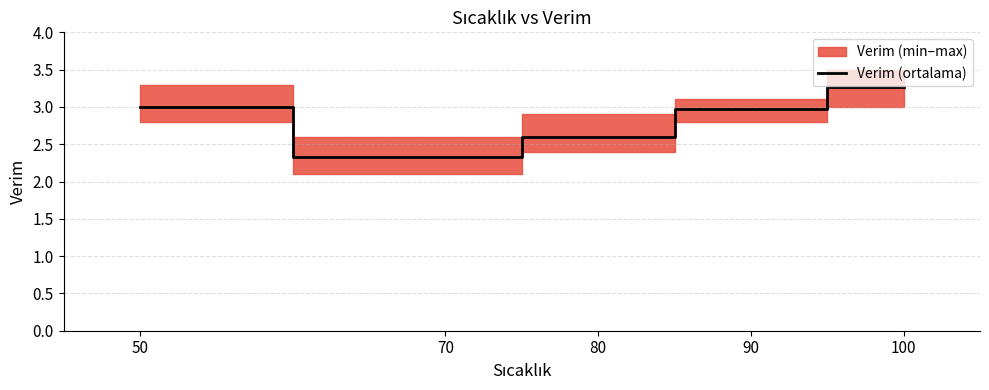

List the labels in order of value, largest first.

100, 50, 90, 80, 70